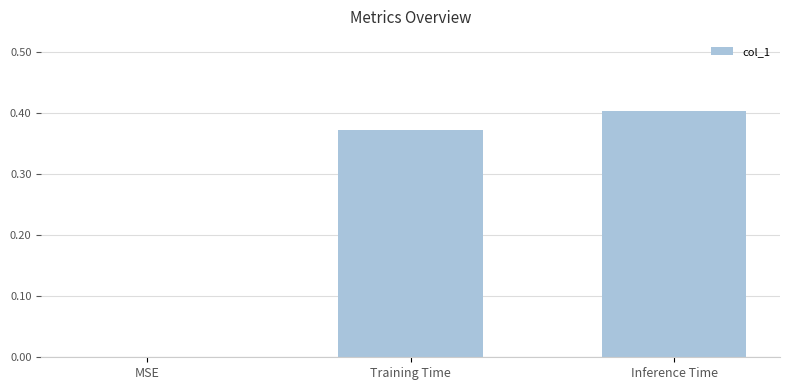

At which category does the chart reach its peak across all series?

Inference Time